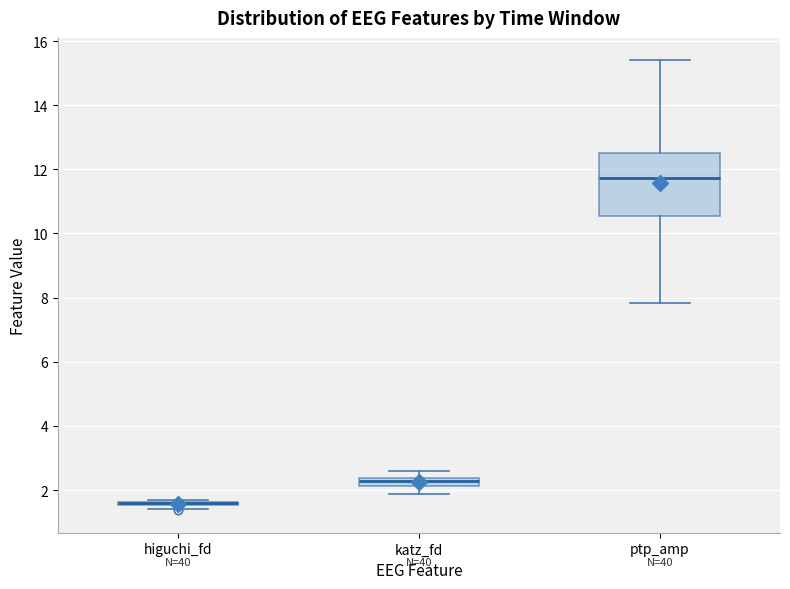

Comparing the boxes themselves (not the whiskers), which one is the tallest?

ptp_amp